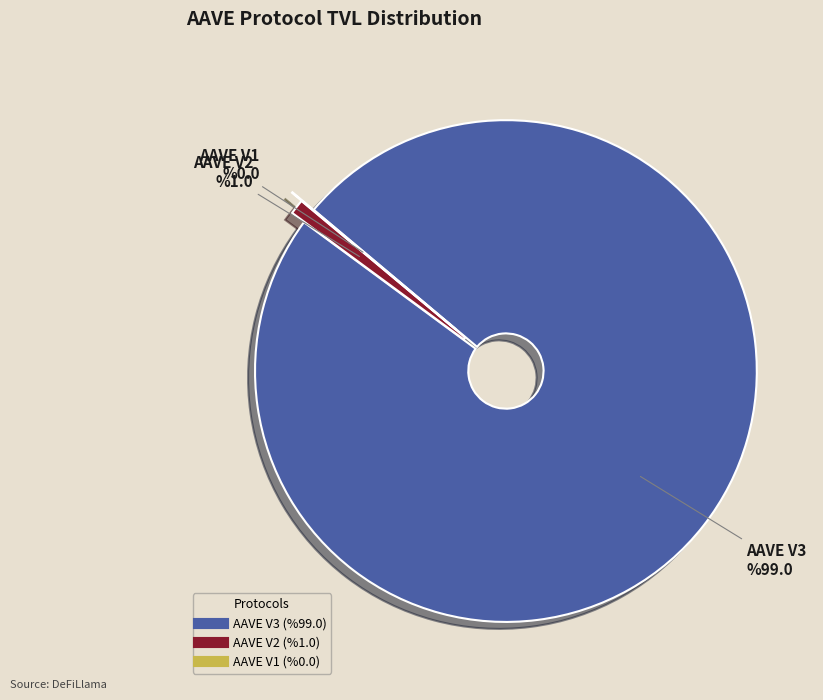

Between AAVE V2 and AAVE V3, which is larger?

AAVE V3